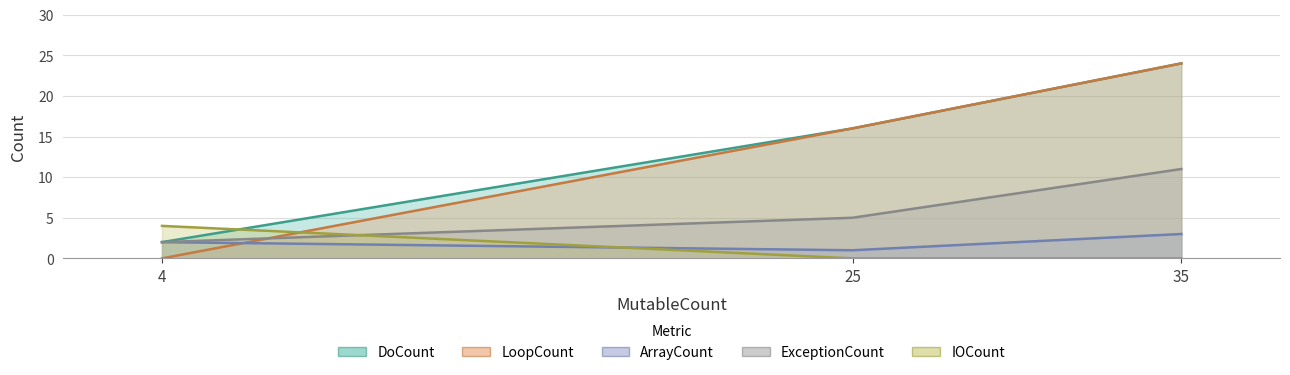

Which has a higher value, 4 or 35?

35